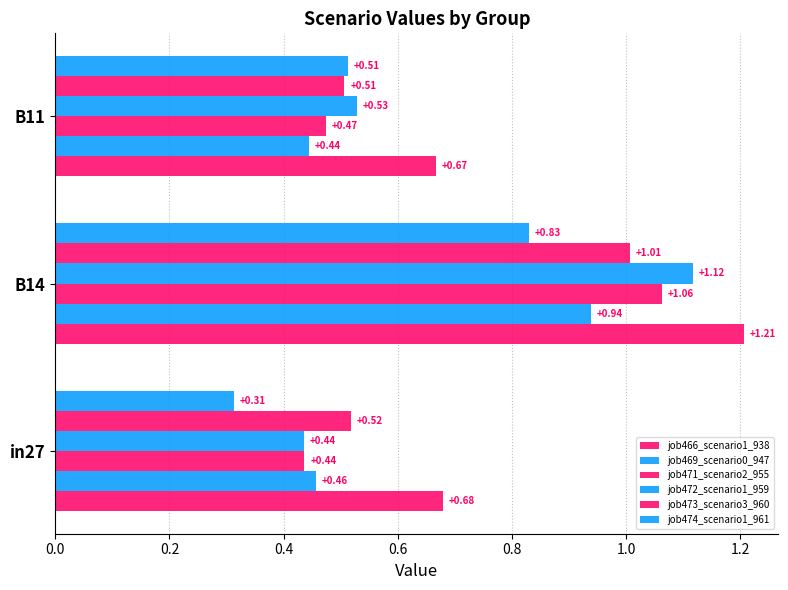

How many data points does each series have?

3